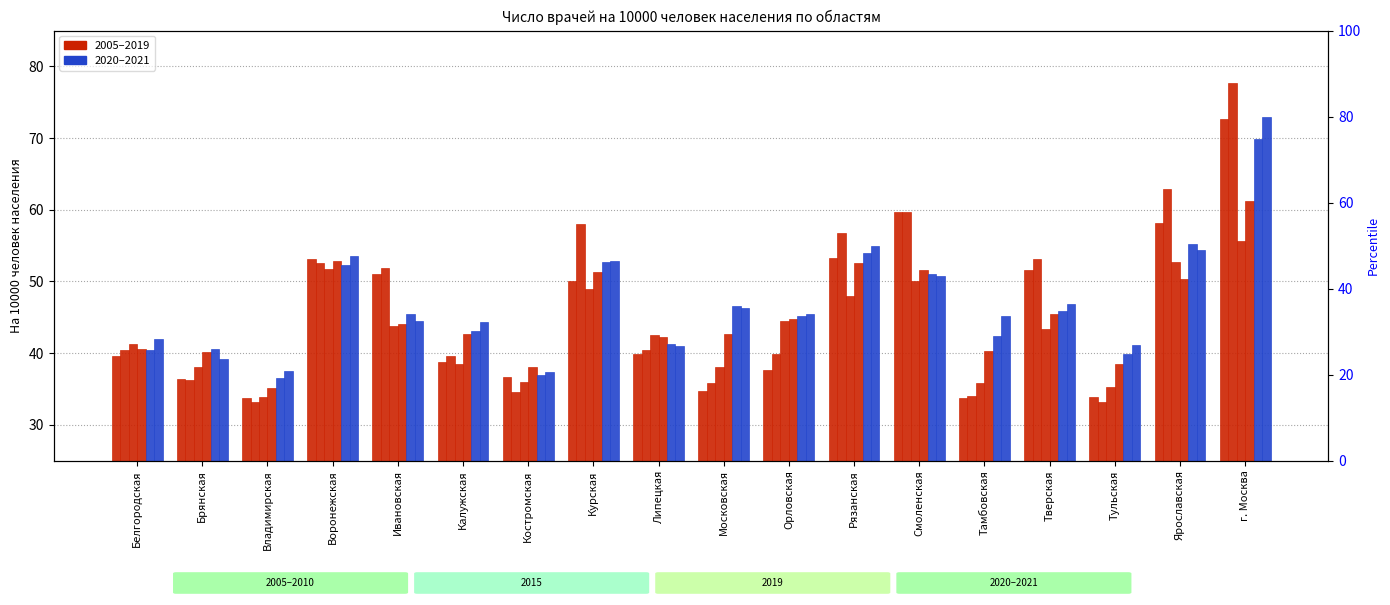

How many bars are there in each group?

6